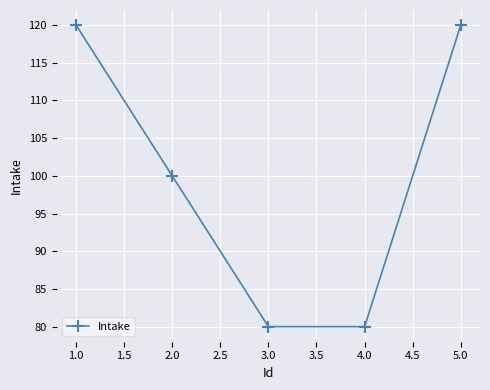

What is the change in value from 2.0 to 5.0?

+20